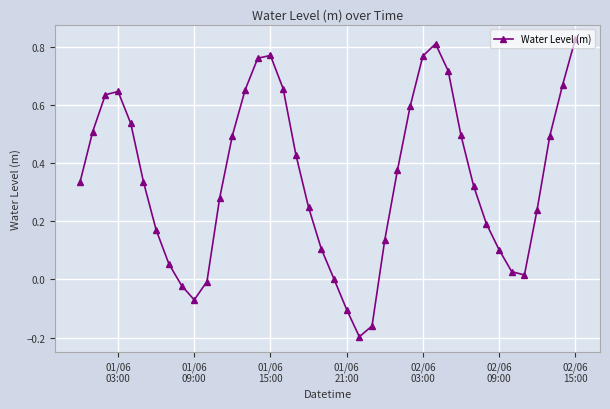

What is the difference between the maximum and second lowest values?

1.0